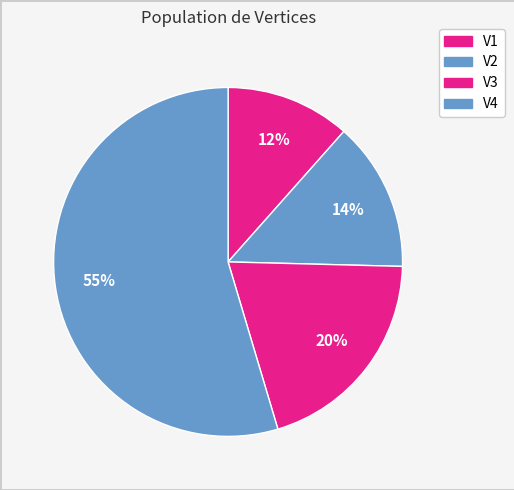

How many slices are in this pie chart?

4